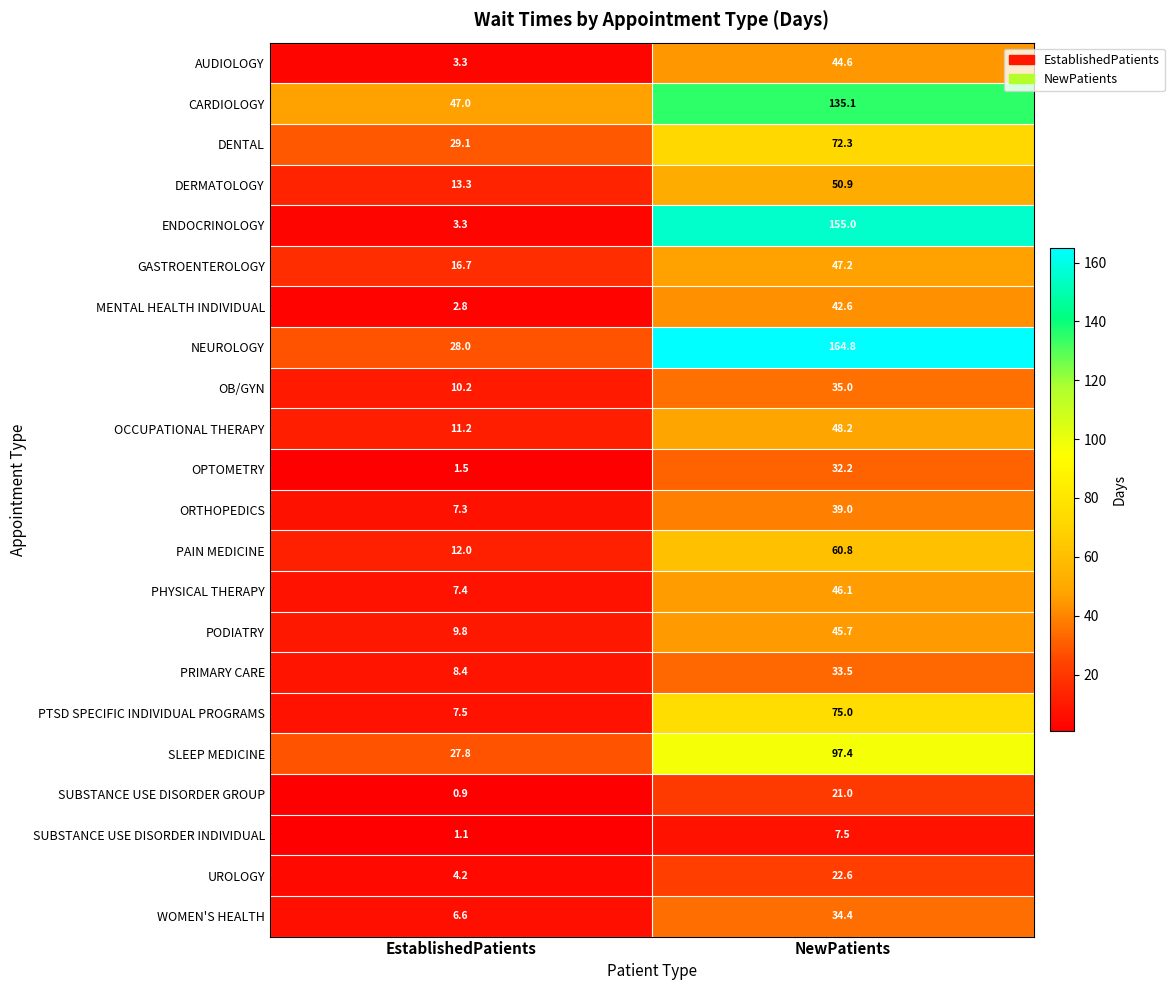

True or false: PHYSICAL THERAPY has a value of 46.1 at NewPatients.

True